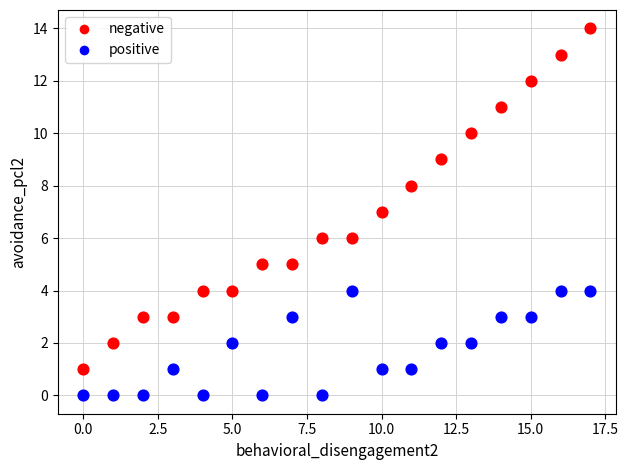

Which series reaches the maximum Y coordinate?

negative